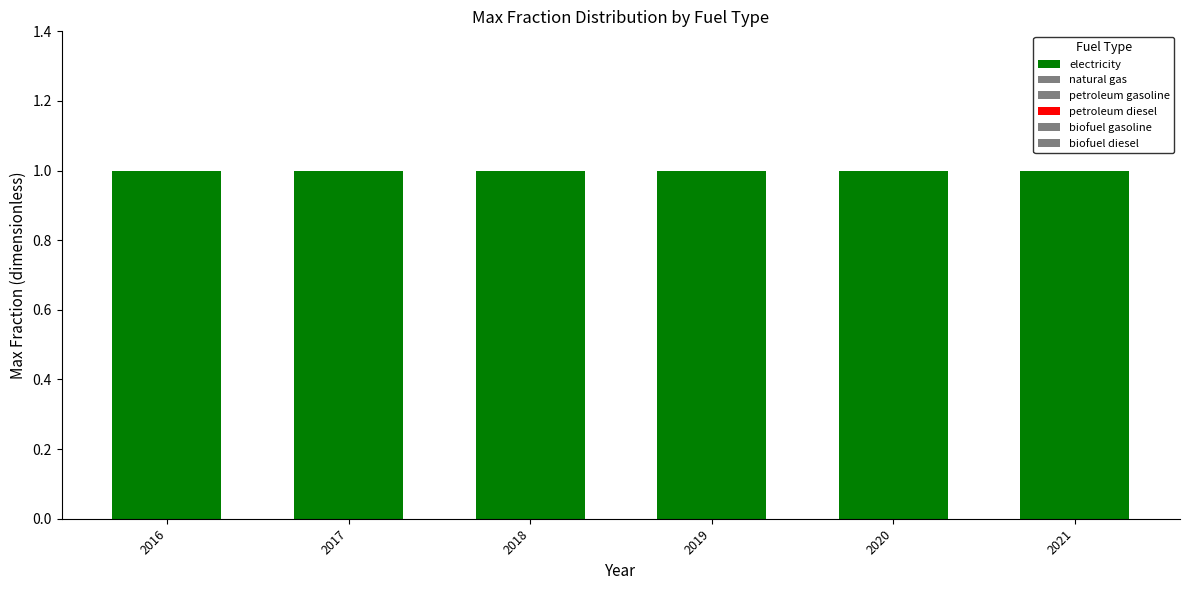

Reading left to right, what are all the values shown in this chart?

electricity: 1	1	1	1	1	1
natural gas: 0	0	0	0	0	0
petroleum gasoline: 0	0	0	0	0	0
petroleum diesel: 0	0	0	0	0	0
biofuel gasoline: 0	0	0	0	0	0
biofuel diesel: 0	0	0	0	0	0